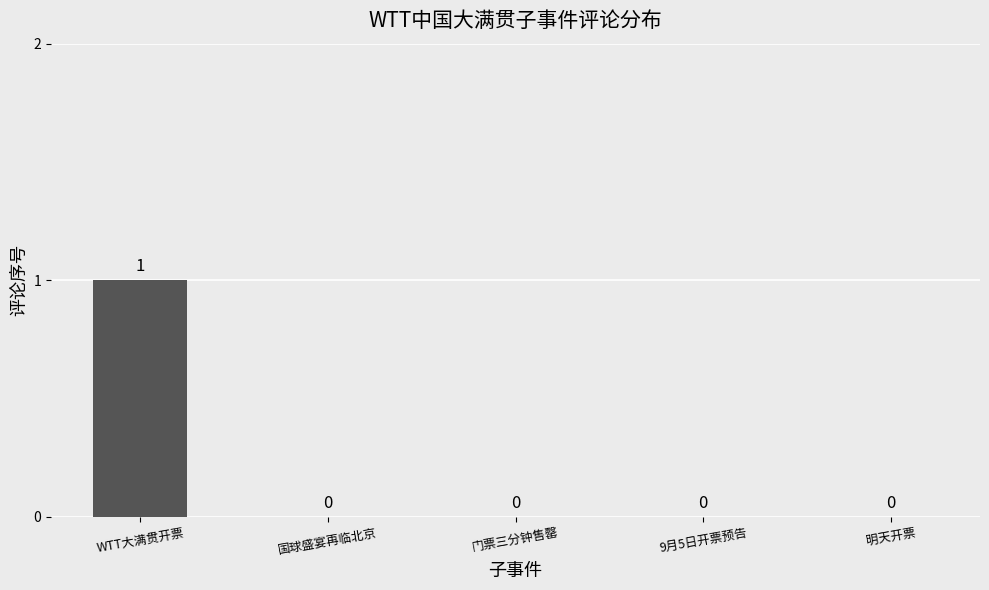

The chart shows a value of 0 at WTT大满贯开票. True or false?

False